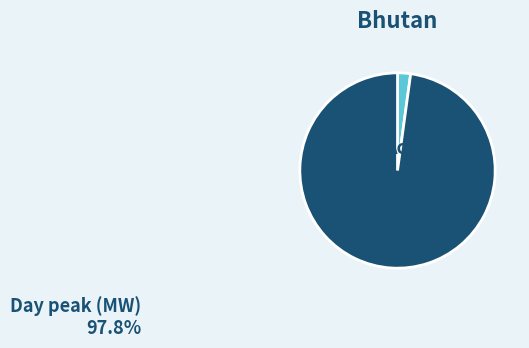

Is there any slice that represents more than half of the pie?

Yes